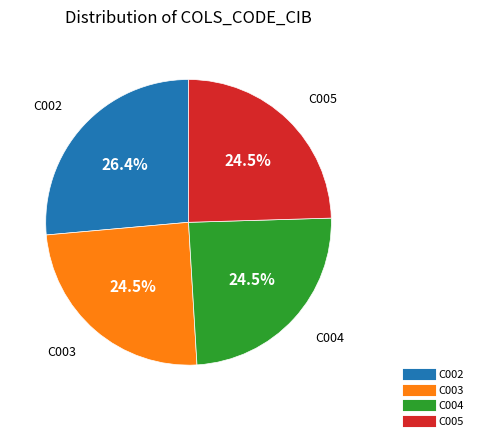

Does any single category account for the majority?

No